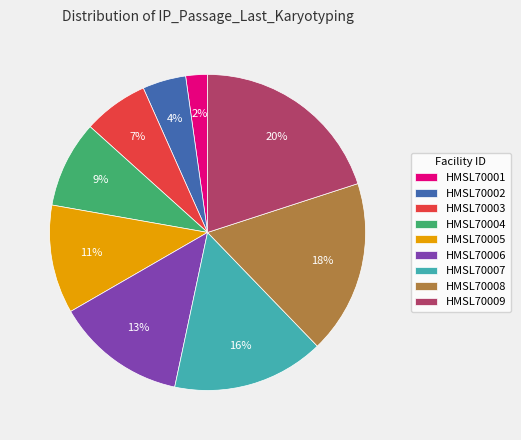

Rank the categories by value from highest to lowest.

HMSL70009, HMSL70008, HMSL70007, HMSL70006, HMSL70005, HMSL70004, HMSL70003, HMSL70002, HMSL70001